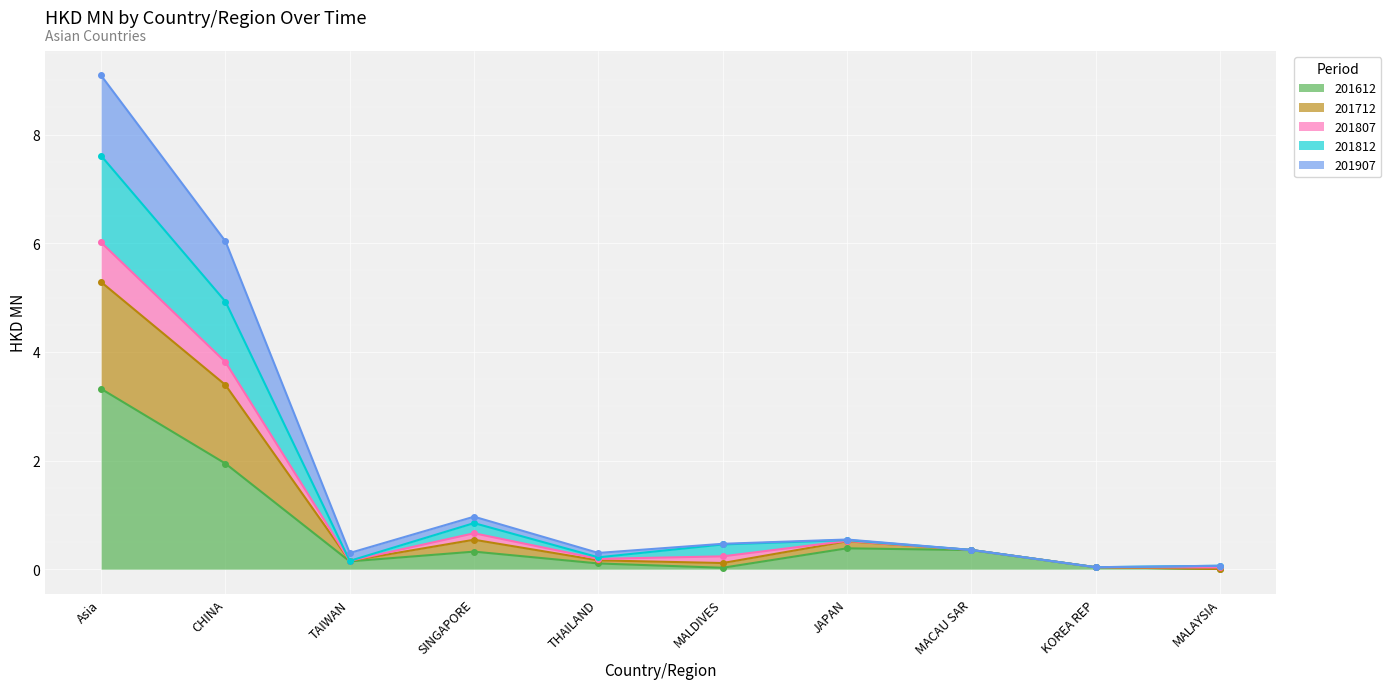

Is it true that 201612 equals 0.0 at MALAYSIA?

True